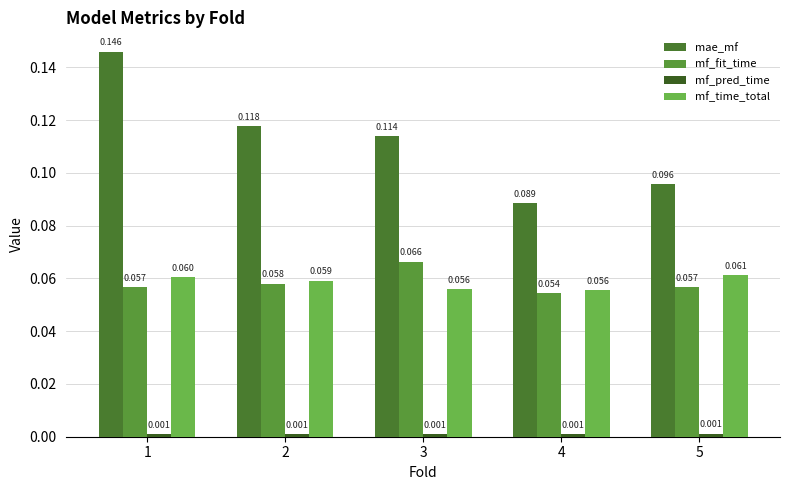

Which series has the largest range (max minus min)?

mae_mf